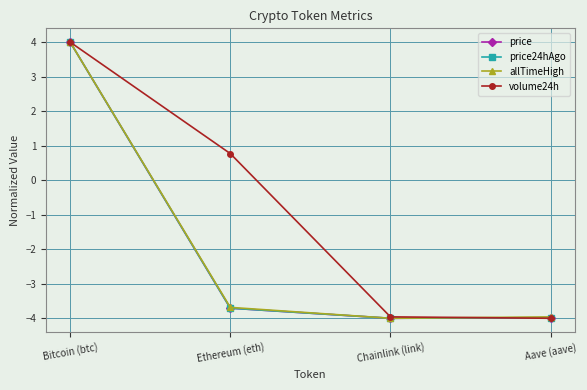

Is this an area chart (filled region under the line)?

No